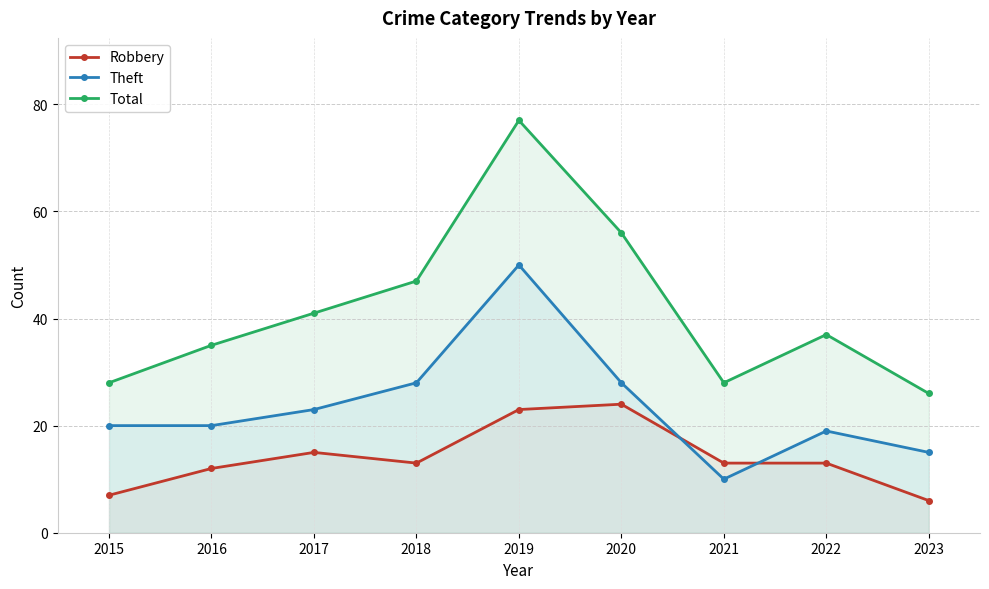

How many data points in Theft are less than 20?

3